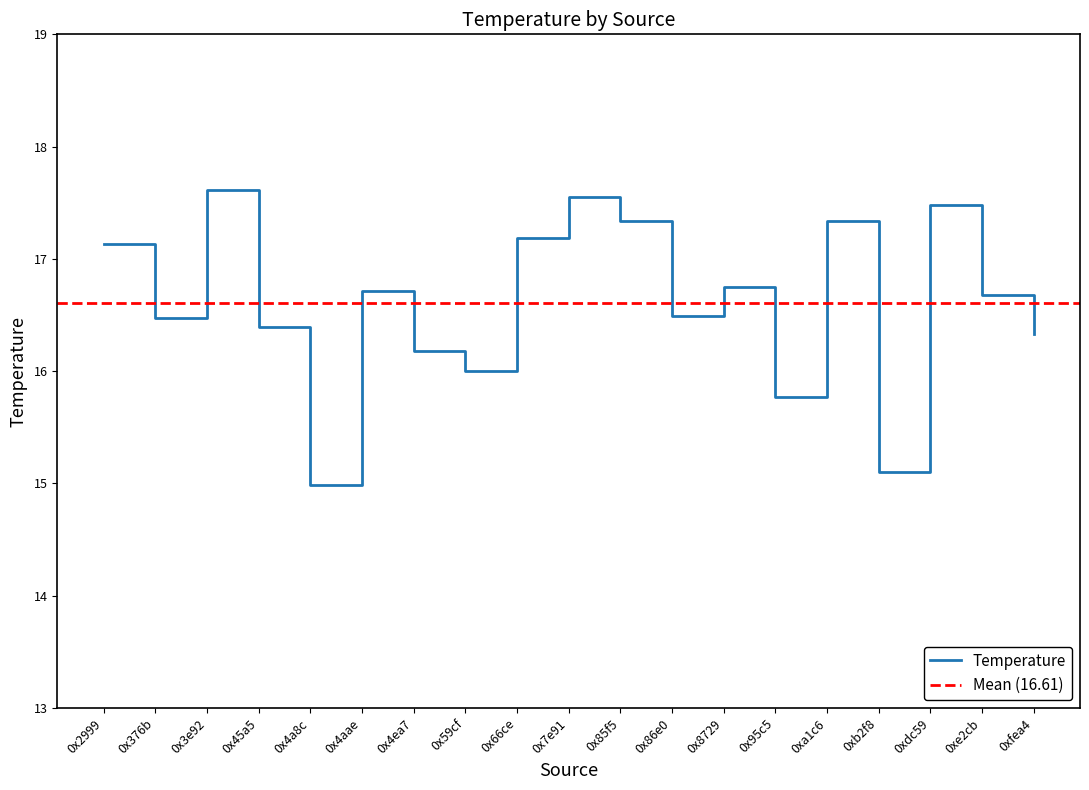

Where is the data nearest to the value 16?

0x59cf